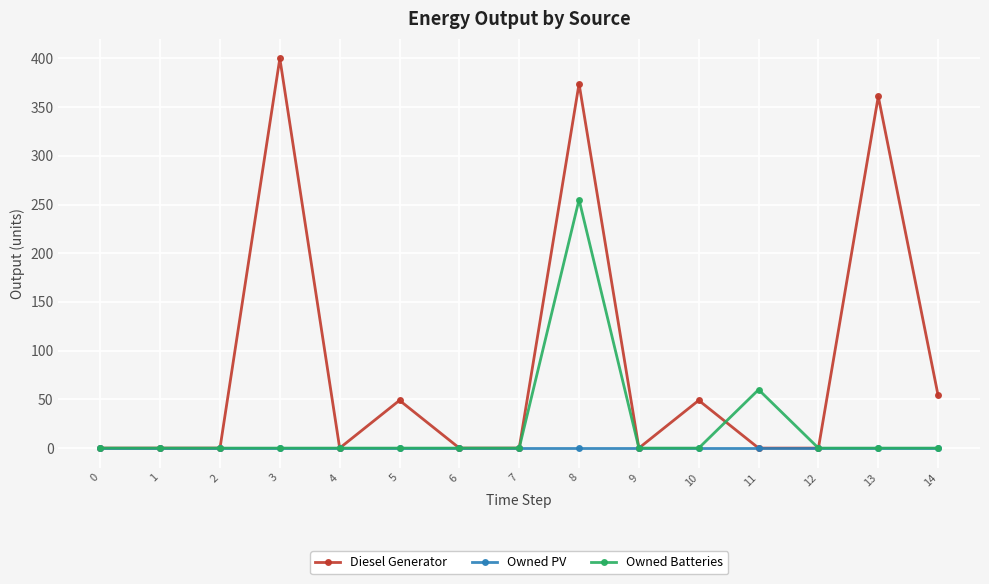

How many categories are shown in the chart?

15